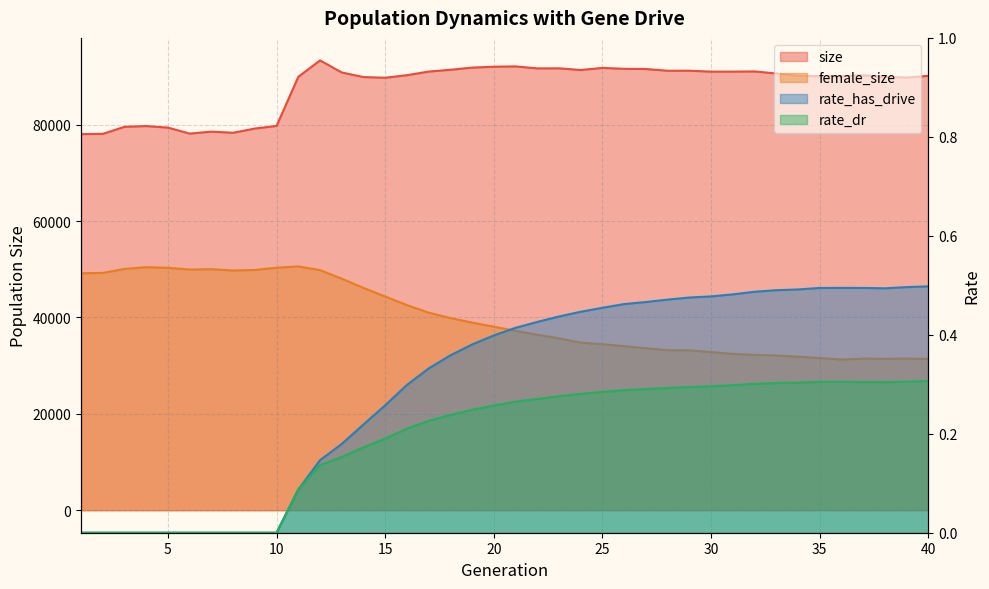

Reading left to right, what are all the values shown in this chart?

size: 78047.0	78089.0	79561.0	79715.0	79393.0	78155.0	78560.0	78323.0	79200.0	79749.0	89938.0	93342.0	90833.0	89882.0	89743.0	90269.0	91020.0	91392.0	91846.0	92026.0	92096.0	91683.0	91695.0	91351.0	91784.0	91595.0	91551.0	91193.0	91199.0	91010.0	91010.0	91052.0	90624.0	90130.0	90064.0	90073.0	90251.0	89920.0	89779.0	90136.0
female_size: 49175.0	49241.0	50064.0	50436.0	50300.0	49945.0	50015.0	49744.0	49865.0	50324.0	50589.0	49823.0	48047.0	46126.0	44350.0	42568.0	41000.0	39882.0	38933.0	38086.0	37227.0	36416.0	35662.0	34783.0	34450.0	34046.0	33625.0	33208.0	33187.0	32811.0	32441.0	32239.0	32114.0	31862.0	31572.0	31285.0	31451.0	31416.0	31460.0	31396.0
rate_has_drive: 0.0	0.0	0.0	0.0	0.0	0.0	0.0	0.0	0.0	0.0	0.1	0.1	0.2	0.2	0.3	0.3	0.3	0.4	0.4	0.4	0.4	0.4	0.4	0.4	0.5	0.5	0.5	0.5	0.5	0.5	0.5	0.5	0.5	0.5	0.5	0.5	0.5	0.5	0.5	0.5
rate_dr: 0.0	0.0	0.0	0.0	0.0	0.0	0.0	0.0	0.0	0.0	0.1	0.1	0.2	0.2	0.2	0.2	0.2	0.2	0.2	0.3	0.3	0.3	0.3	0.3	0.3	0.3	0.3	0.3	0.3	0.3	0.3	0.3	0.3	0.3	0.3	0.3	0.3	0.3	0.3	0.3